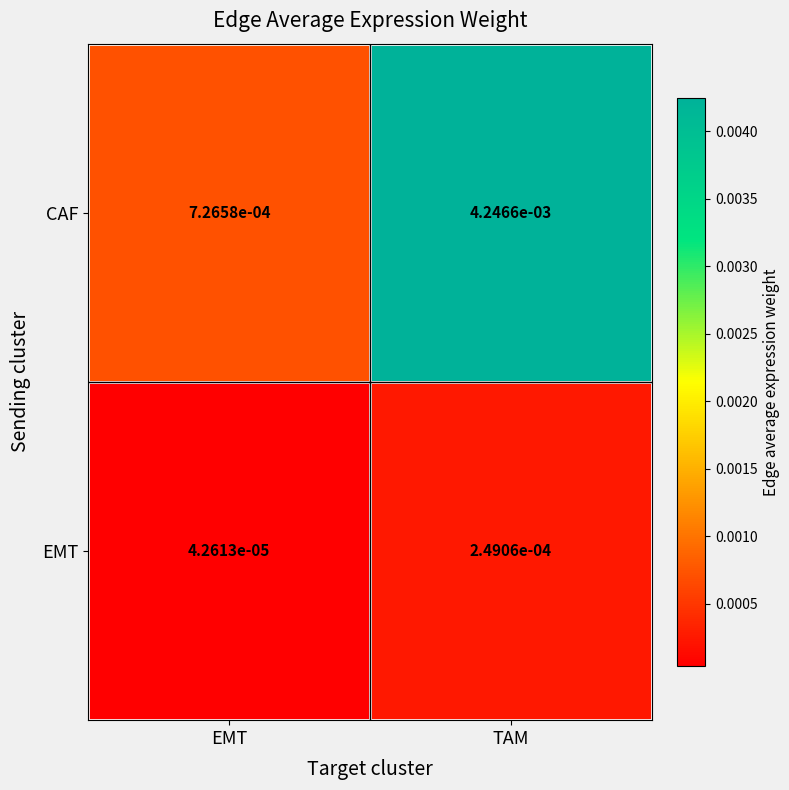

At which category does the chart reach its peak across all series?

TAM